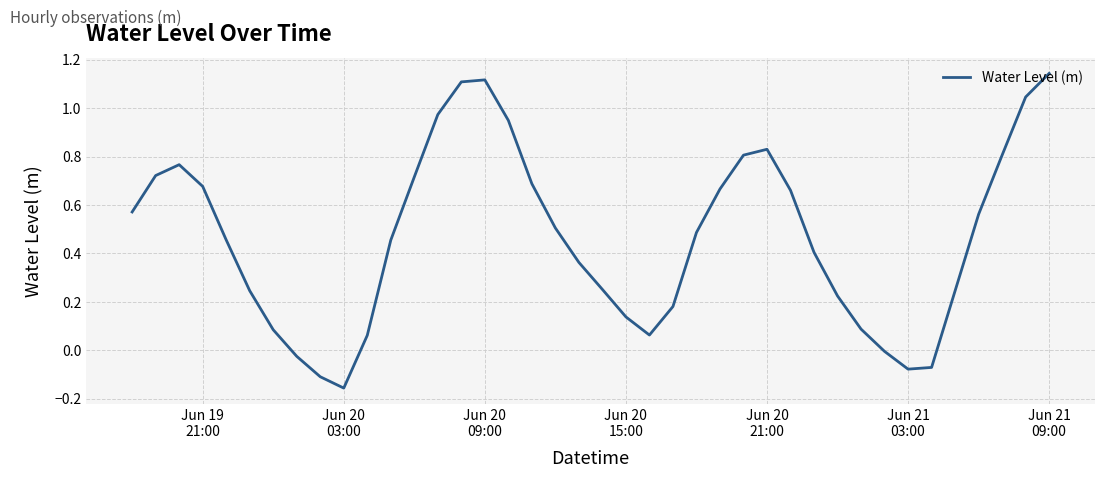

What is the difference between the maximum and minimum values?

1.3